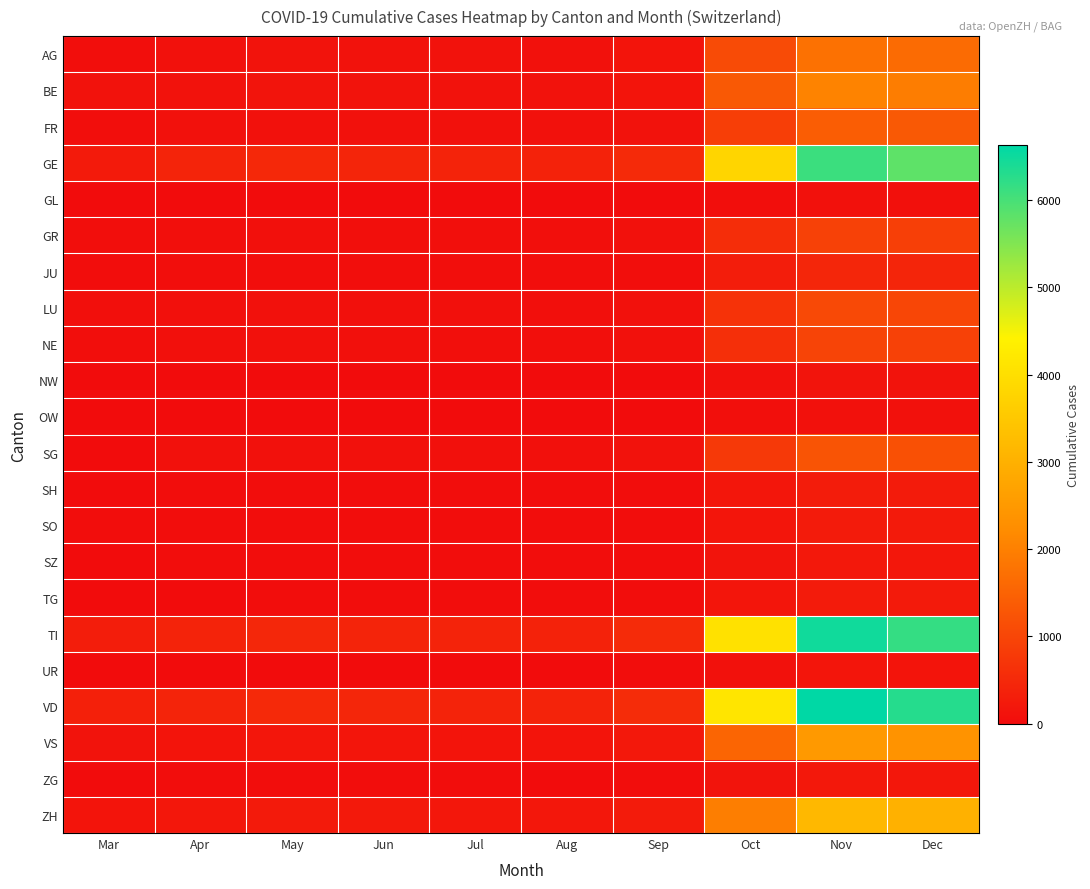

Count the number of categories in the chart.

10